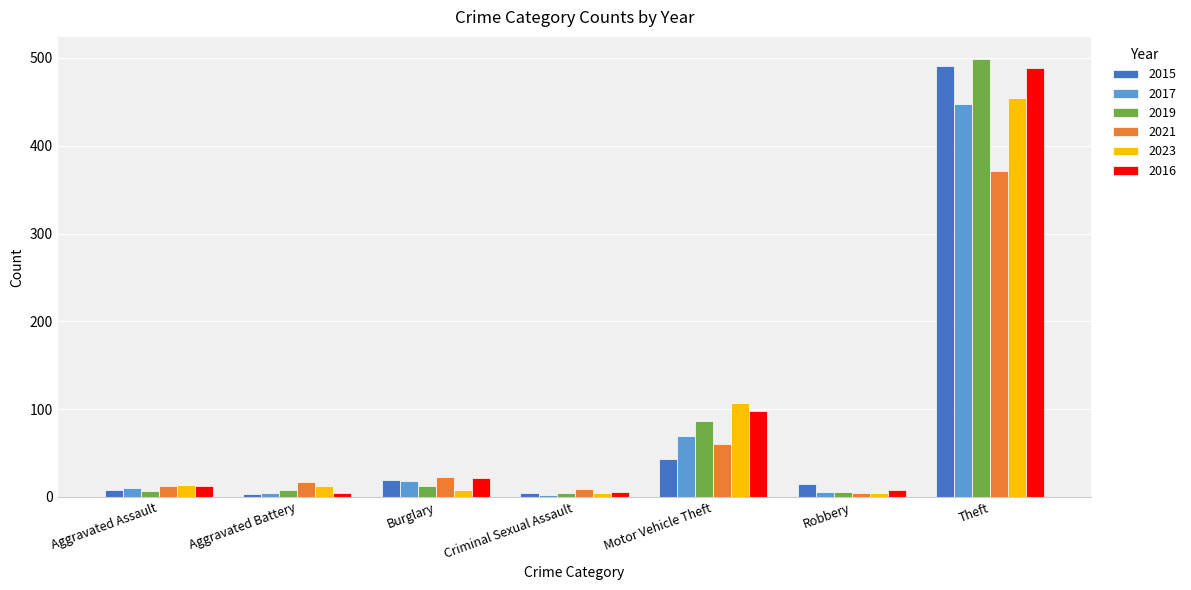

True or false: 2023 has a value of 8 at Burglary.

True